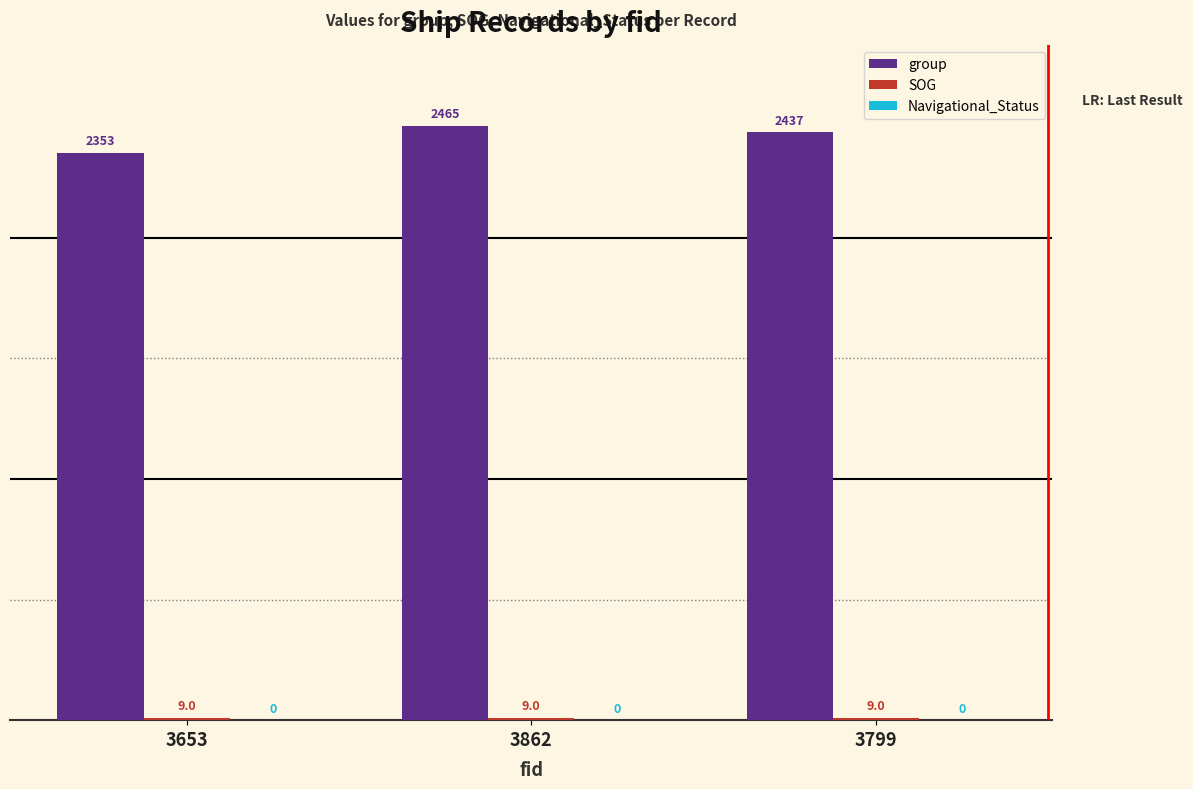

Which series changed the most between 3653 and 3862?

group